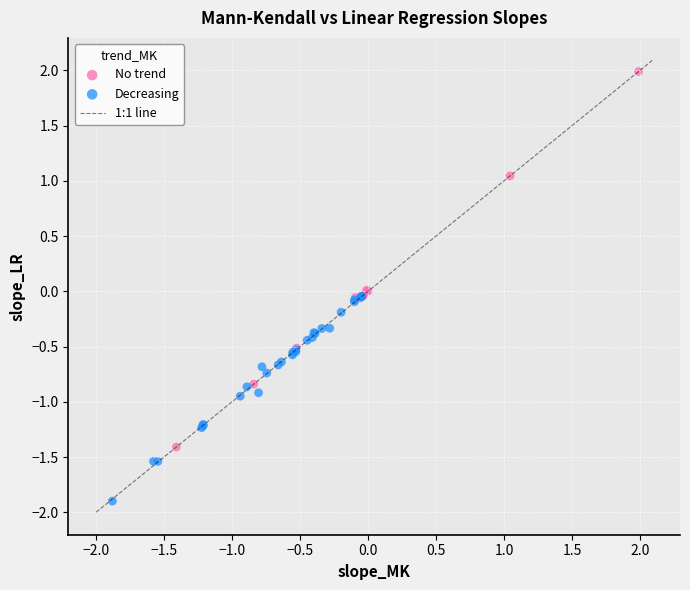

Which series contains the lowest Y value?

Decreasing